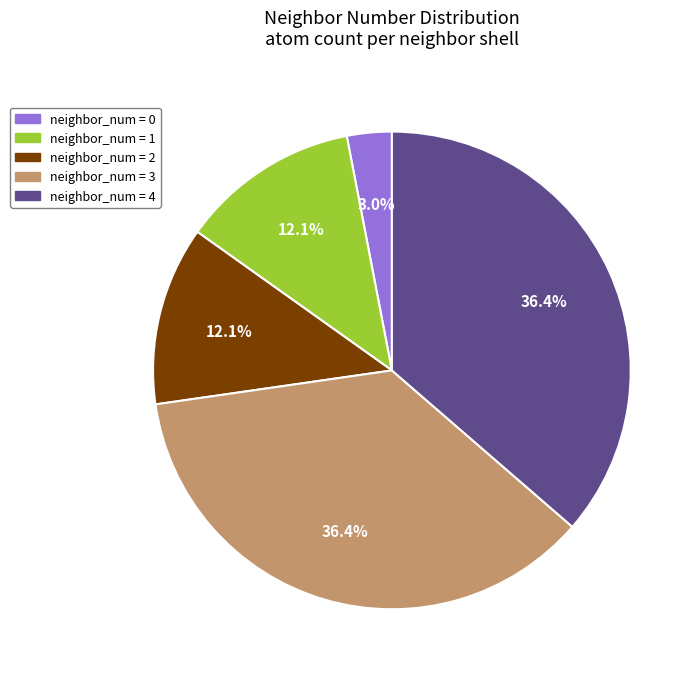

How many segments does this pie chart have?

5